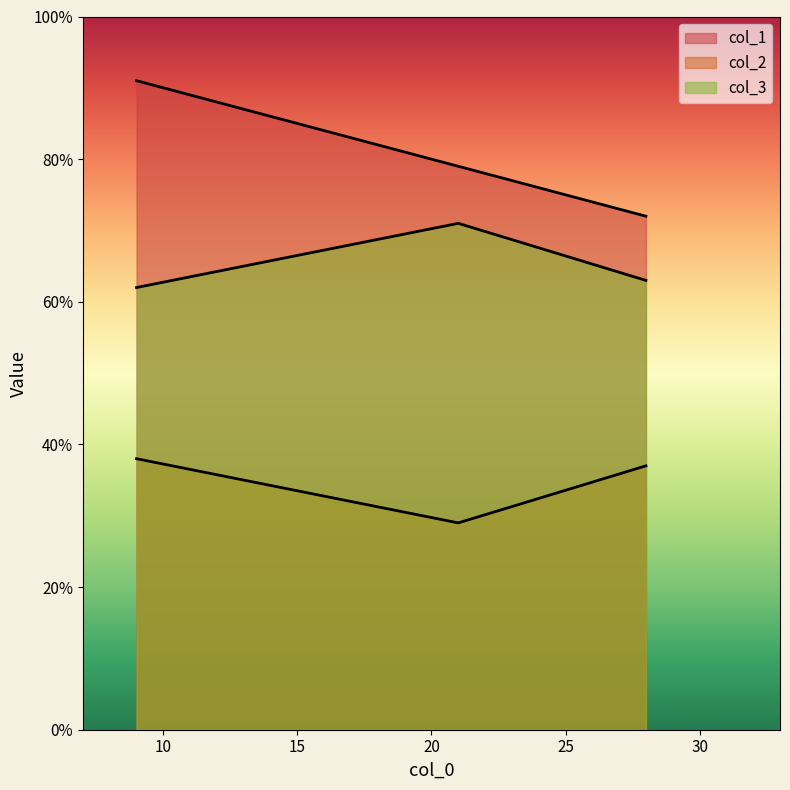

What value does the col_1 series have at 21, to the nearest 5?

80